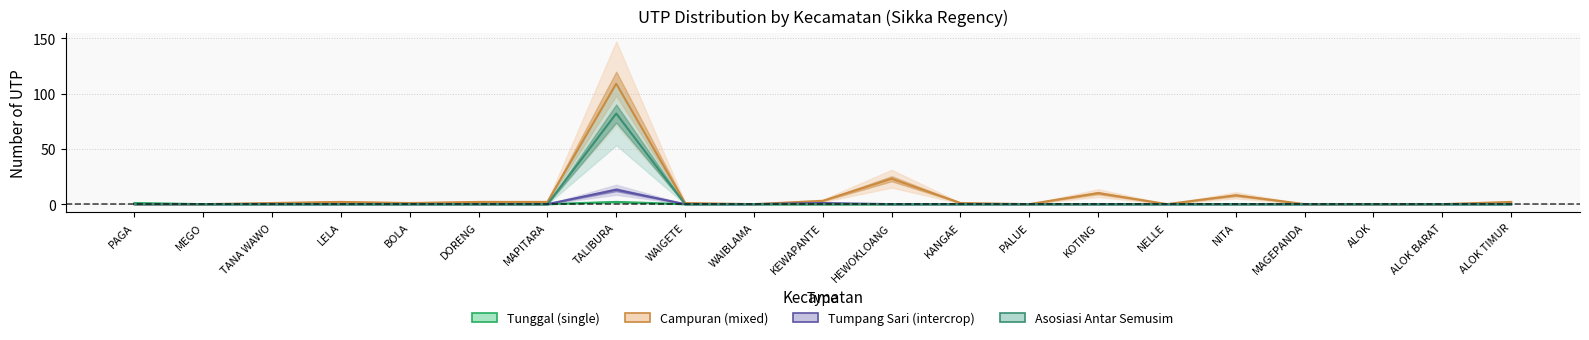

What is the approximate value of n_utp_asosiasi_antar_semusim at TALIBURA?

82